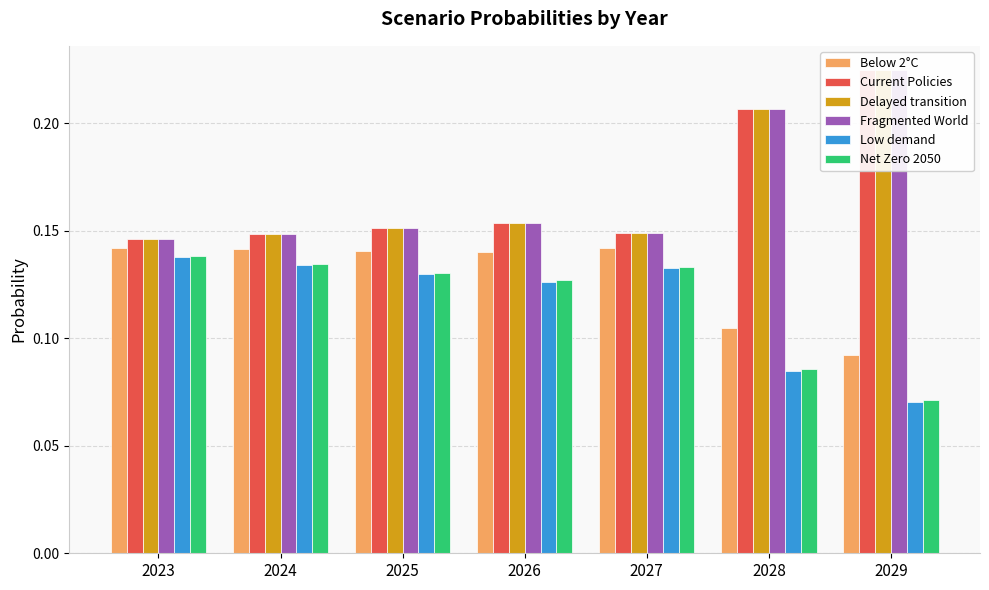

What is the lowest value of the Net Zero 2050 series?

0.1